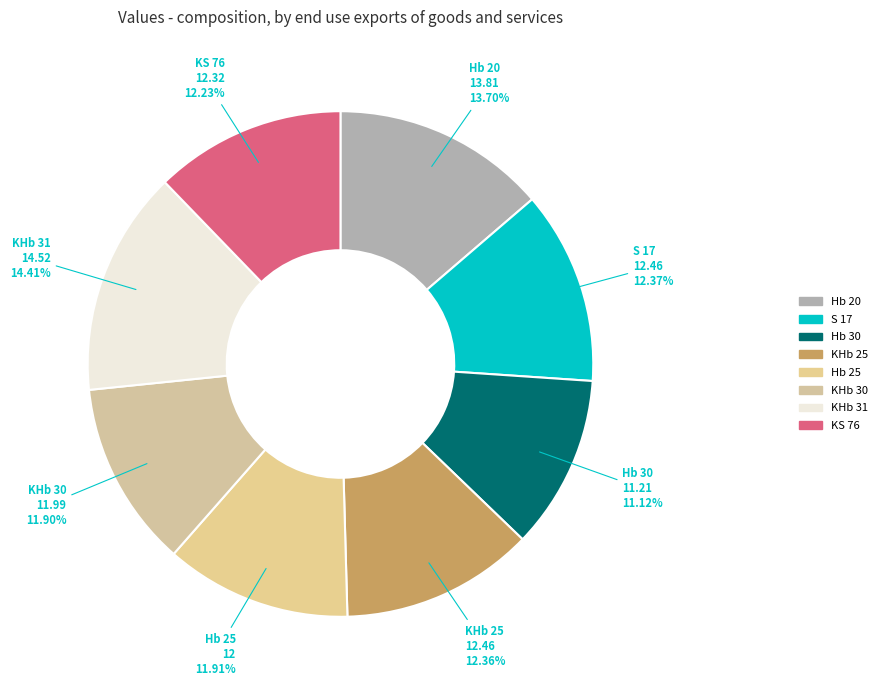

What percentage do Hb 20 and KS 76 together represent?

25.9%